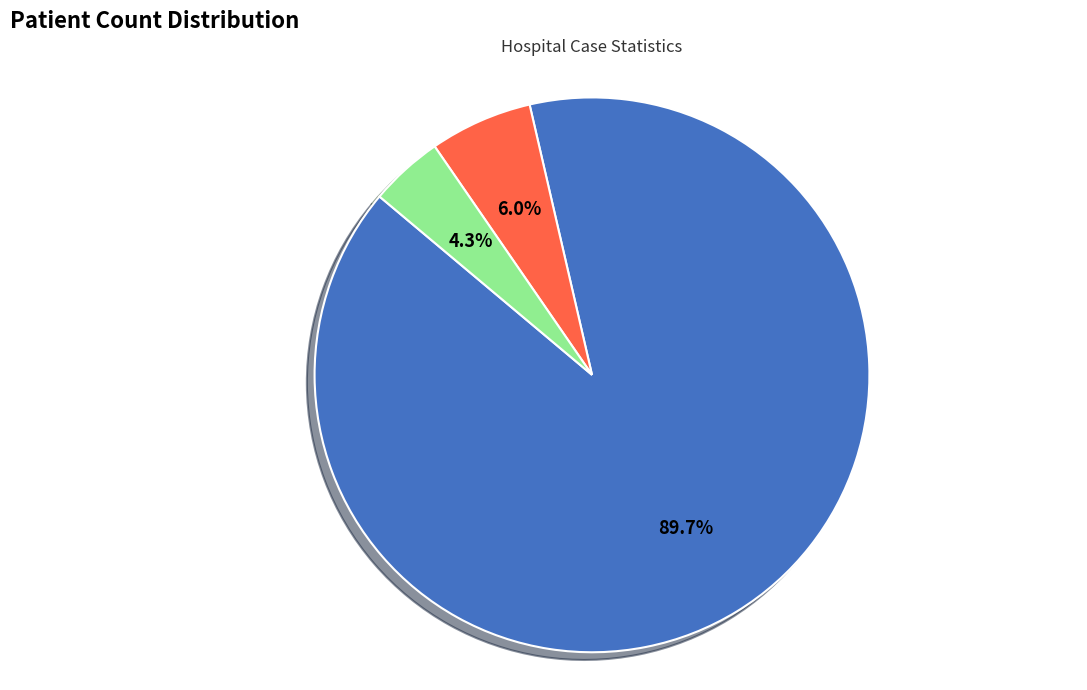

What is the largest slice in the pie chart?

count